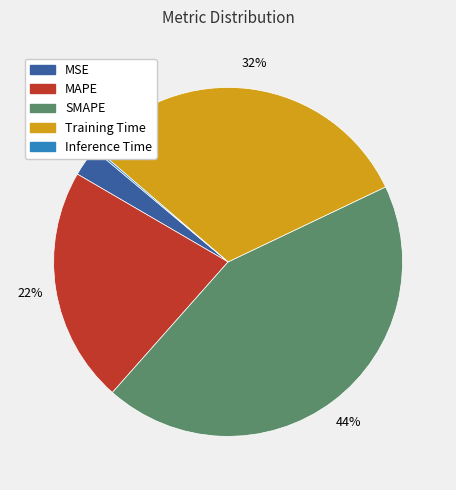

Does any single category account for the majority?

No